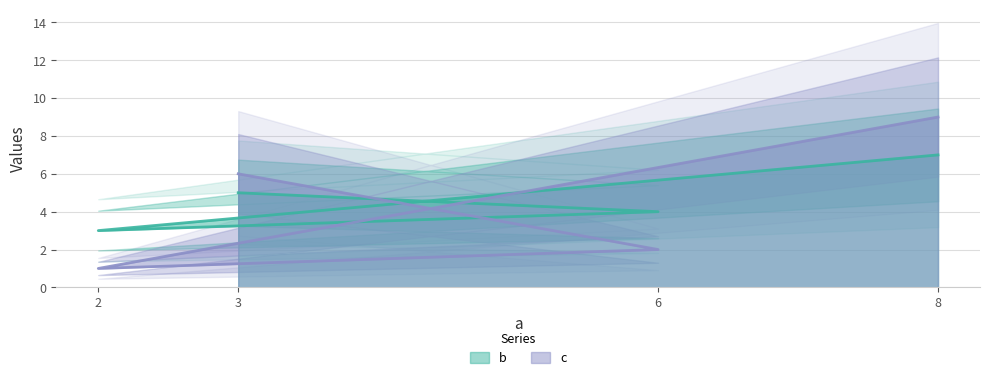

Between which two adjacent categories do b and c first intersect?

3 and 6